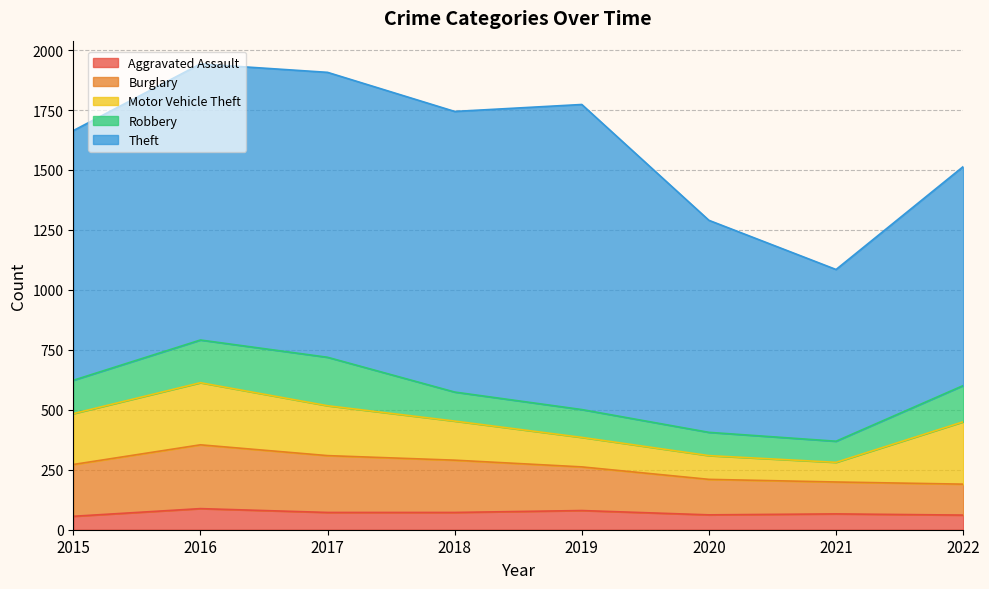

Reading left to right, extract all data points from this chart.

Aggravated Assault: 56	88	72	72	80	62	66	61
Burglary: 216	266	237	218	182	148	133	129
Motor Vehicle Theft: 212	259	208	163	123	99	82	260
Robbery: 139	178	202	121	116	97	88	151
Theft: 1041	1151	1188	1170	1272	884	716	913